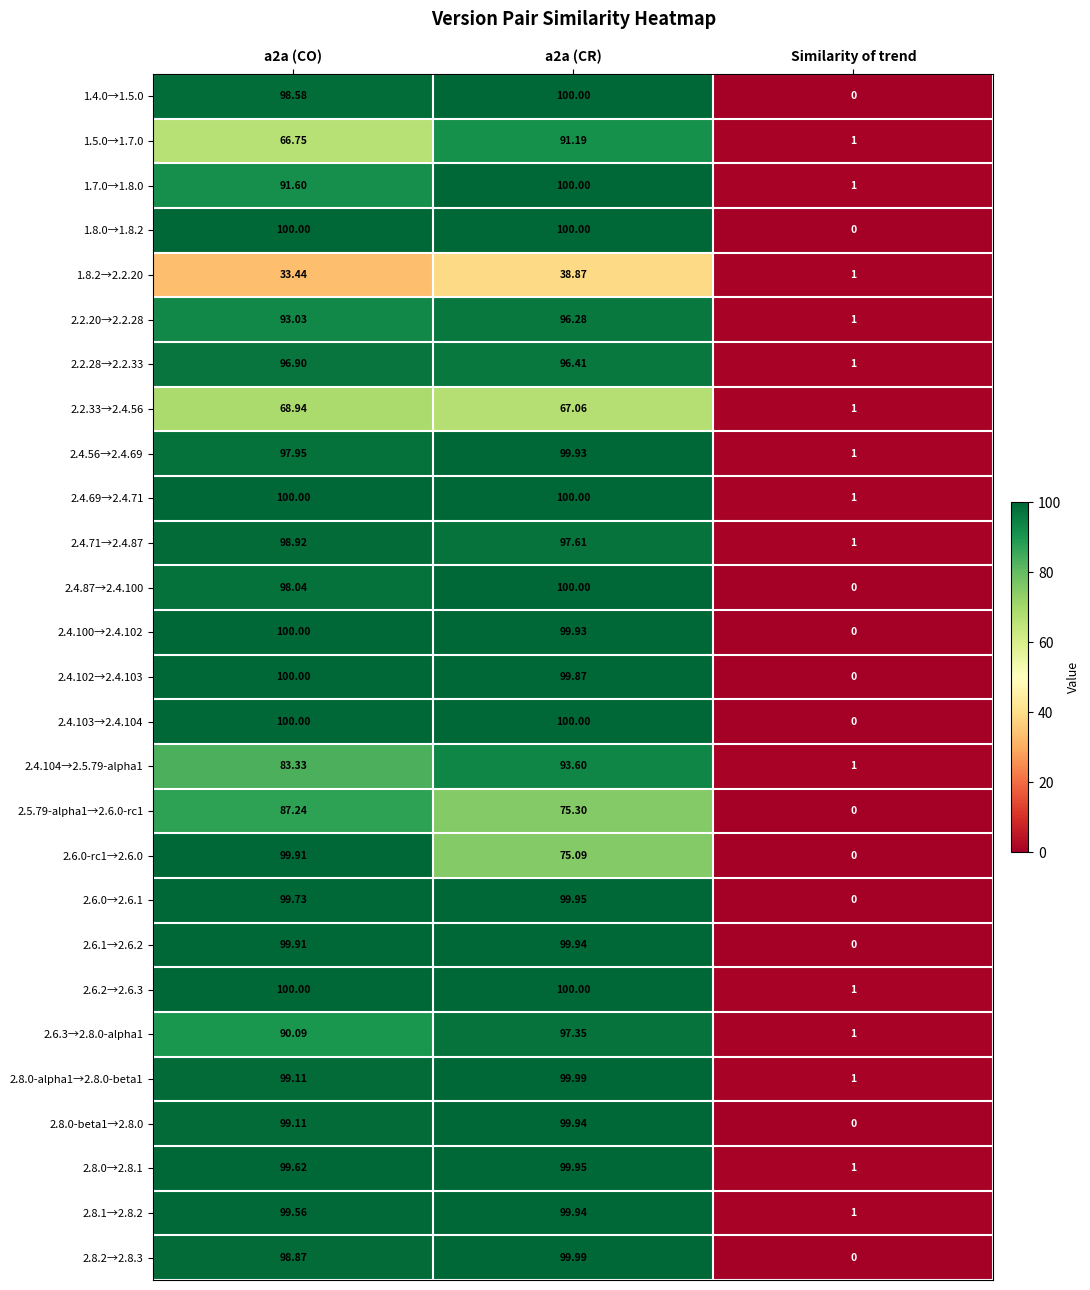

What is the total value across all series at a2a (CO)?

2500.6